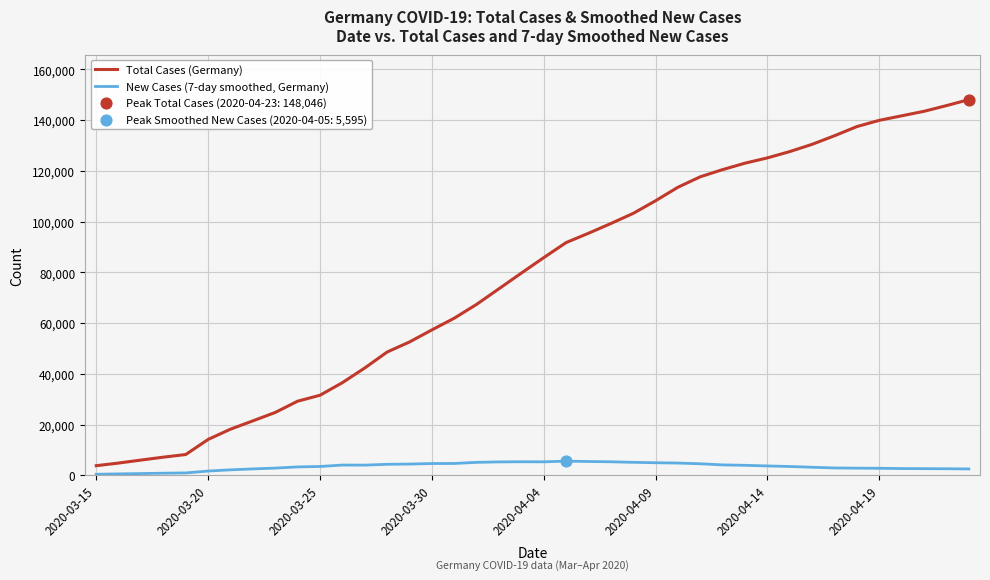

Which series has the largest total across all categories?

Total Cases (Germany)